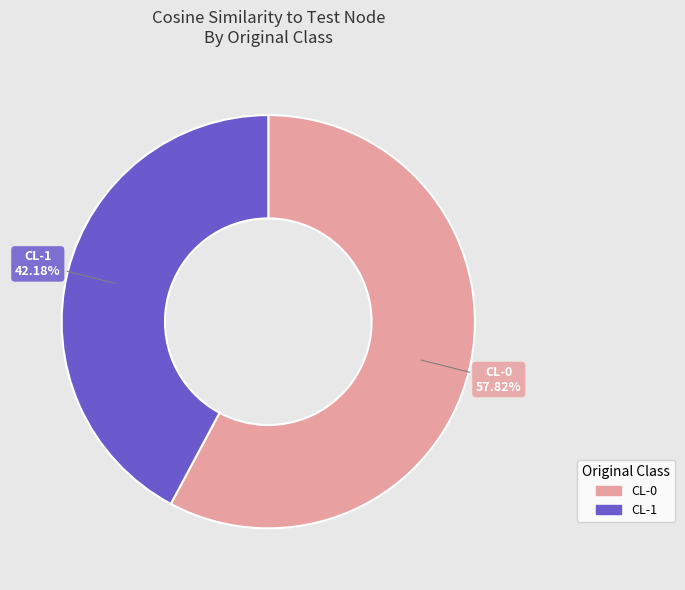

What is the majority slice?

CL-0